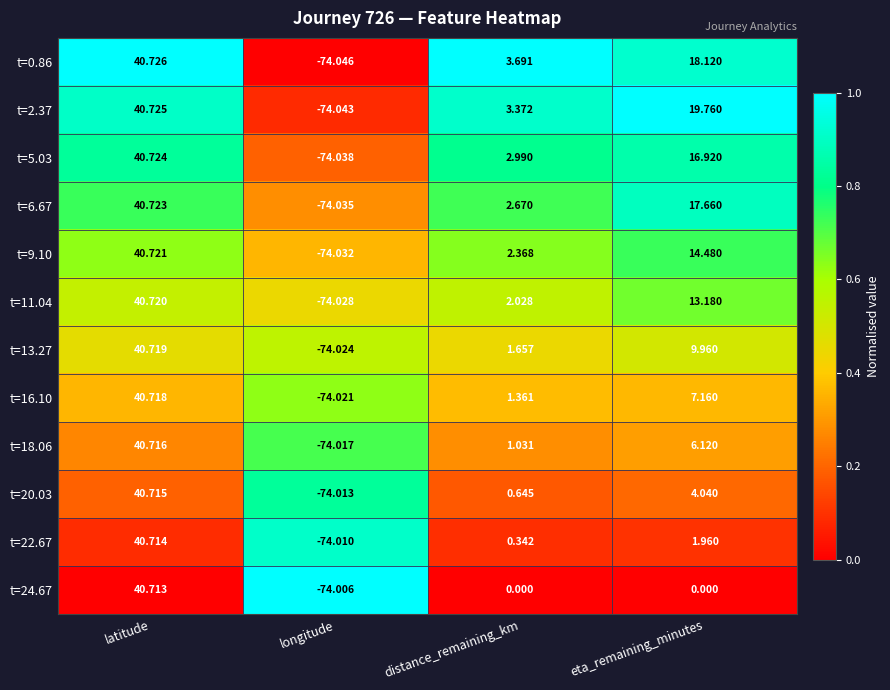

At which label is t=9.10 closest to -16?

distance_remaining_km